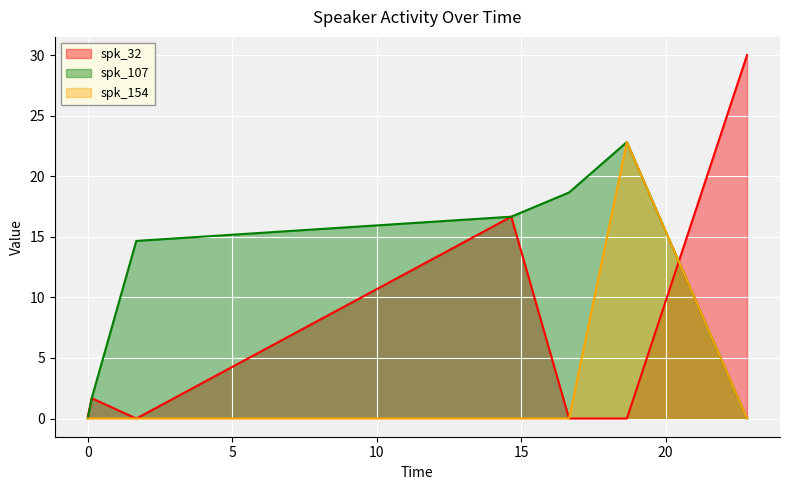

Is the value of spk_32 at 16.66 greater than the value of spk_107 at 16.66?

No